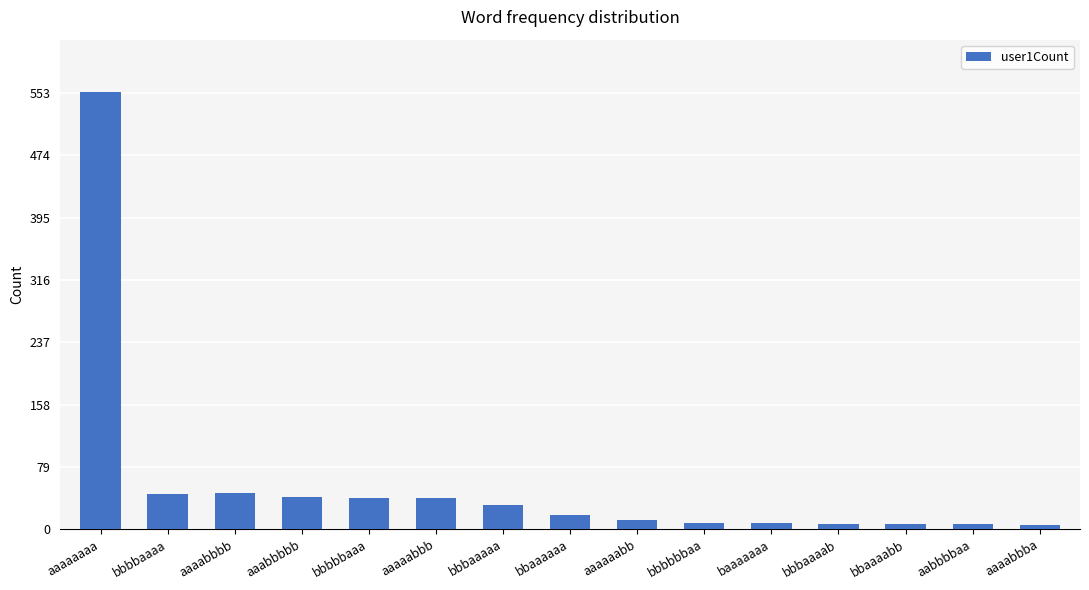

What position from the left is aaaaaaaa?

1